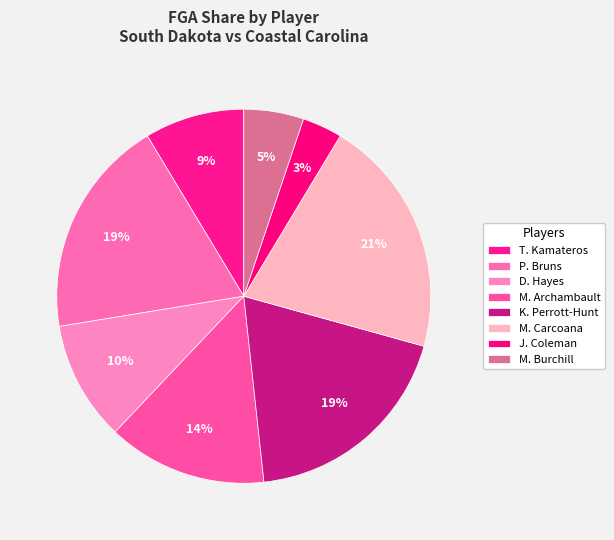

Combined, do J. Coleman and M. Archambault account for over 50%?

No